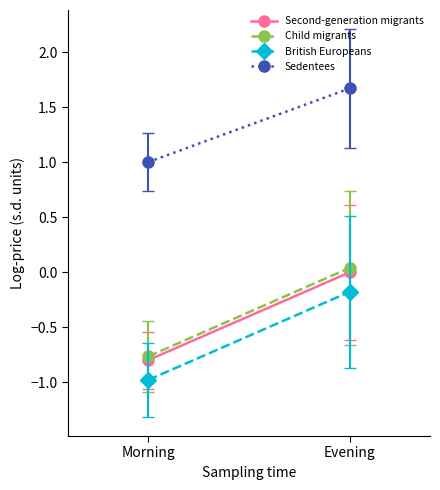

Reading right to left, list all the values displayed in this chart.

Second-generation migrants: -0.0	-0.8
Child migrants: 0.0	-0.8
British Europeans: -0.2	-1.0
Sedentees: 1.7	1.0